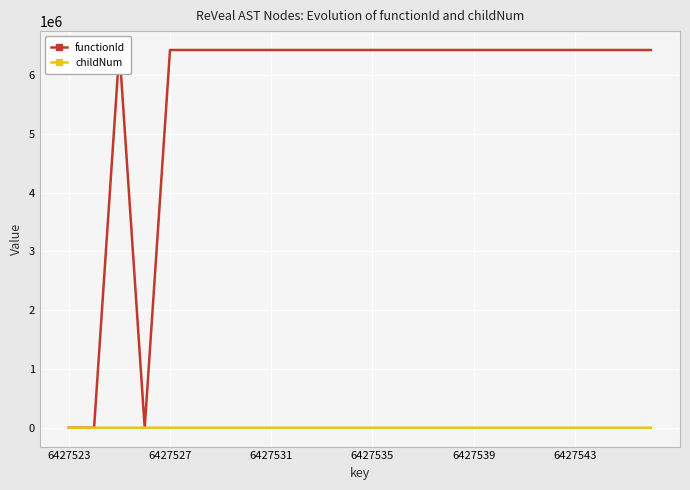

True or false: childNum and functionId intersect in this chart.

False